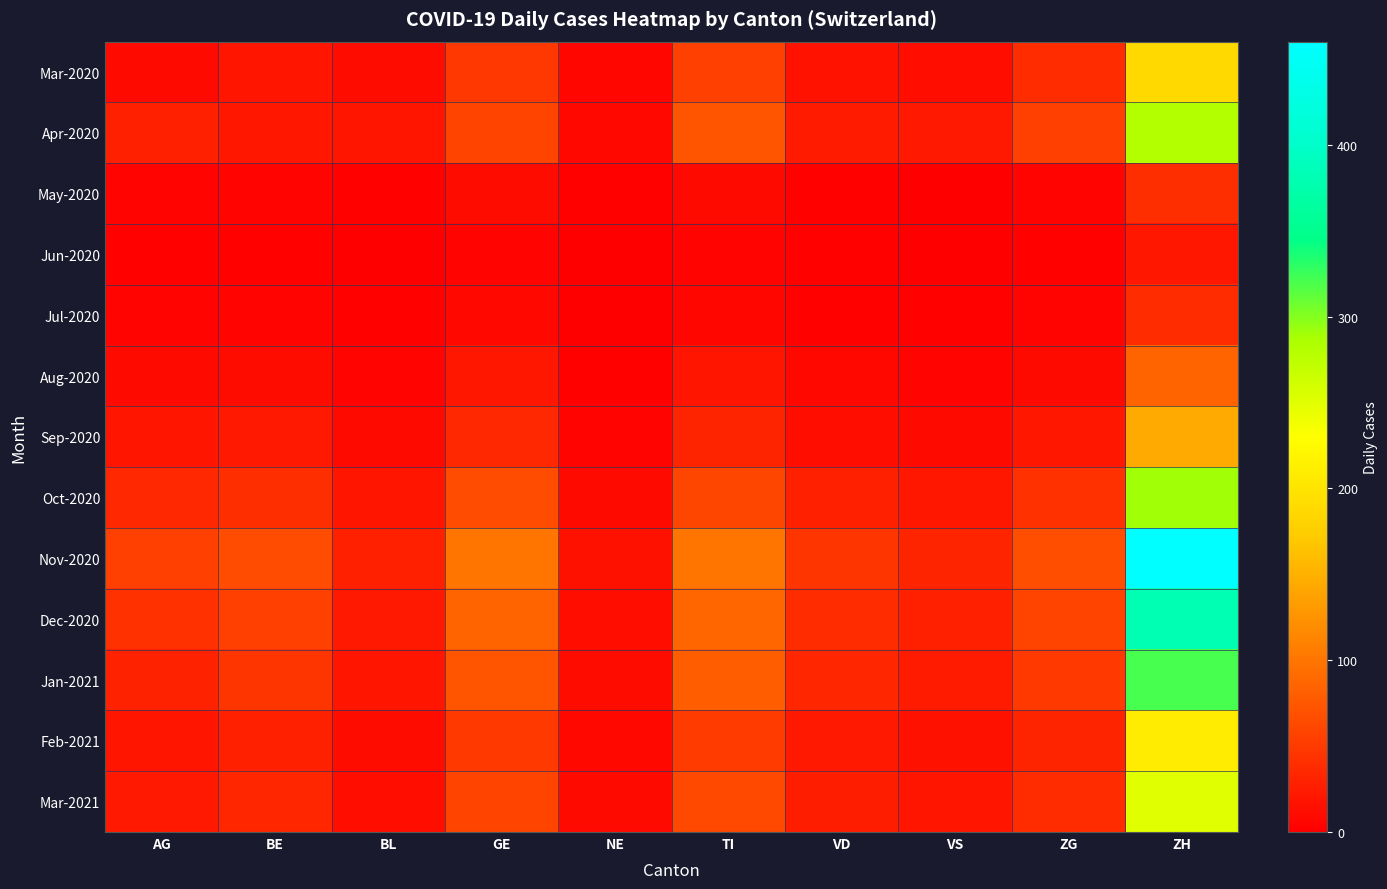

Reading left to right, what are all the values shown in this chart?

Mar-2020: AG=10	BE=18	BL=11	GE=48	NE=7	TI=55	VD=17	VS=14	ZG=38	ZH=187
Apr-2020: AG=27	BE=21	BL=18	GE=58	NE=8	TI=72	VD=25	VS=23	ZG=54	ZH=282
May-2020: AG=5	BE=4	BL=3	GE=12	NE=2	TI=9	VD=3	VS=1	ZG=5	ZH=40
Jun-2020: AG=2	BE=2	BL=1	GE=5	NE=1	TI=4	VD=2	VS=1	ZG=2	ZH=20
Jul-2020: AG=4	BE=5	BL=2	GE=8	NE=1	TI=7	VD=3	VS=2	ZG=4	ZH=38
Aug-2020: AG=10	BE=12	BL=5	GE=20	NE=3	TI=18	VD=8	VS=5	ZG=10	ZH=85
Sep-2020: AG=18	BE=22	BL=9	GE=35	NE=5	TI=32	VD=14	VS=10	ZG=20	ZH=145
Oct-2020: AG=35	BE=40	BL=18	GE=65	NE=10	TI=60	VD=28	VS=20	ZG=42	ZH=290
Nov-2020: AG=55	BE=65	BL=28	GE=100	NE=16	TI=100	VD=45	VS=32	ZG=68	ZH=460
Dec-2020: AG=42	BE=55	BL=22	GE=85	NE=13	TI=88	VD=38	VS=27	ZG=58	ZH=380
Jan-2021: AG=30	BE=45	BL=19	GE=72	NE=11	TI=80	VD=33	VS=24	ZG=50	ZH=320
Feb-2021: AG=18	BE=28	BL=12	GE=50	NE=8	TI=52	VD=22	VS=16	ZG=32	ZH=210
Mar-2021: AG=22	BE=34	BL=14	GE=58	NE=9	TI=62	VD=26	VS=18	ZG=38	ZH=250